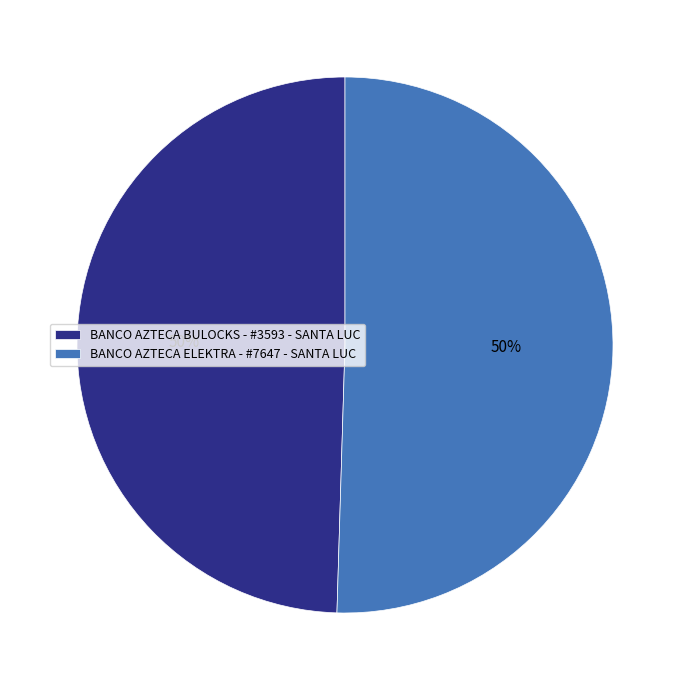

What is the ratio of the value at BANCO AZTECA ELEKTRA - #7647 - SANTA LUC to the value at BANCO AZTECA BULOCKS - #3593 - SANTA LUC?

1.0